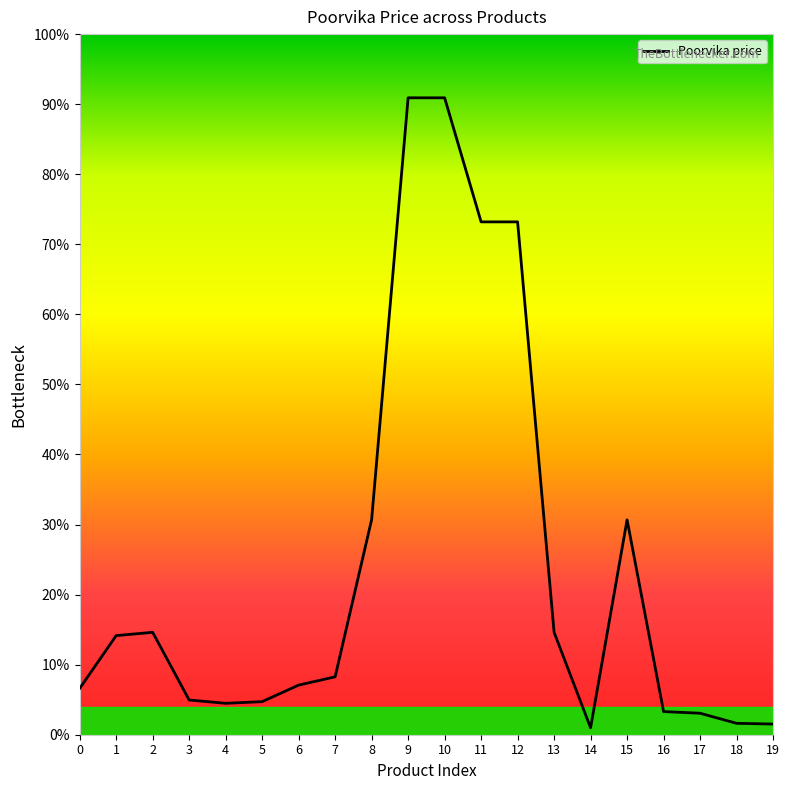

Does the chart have visible grid lines?

No